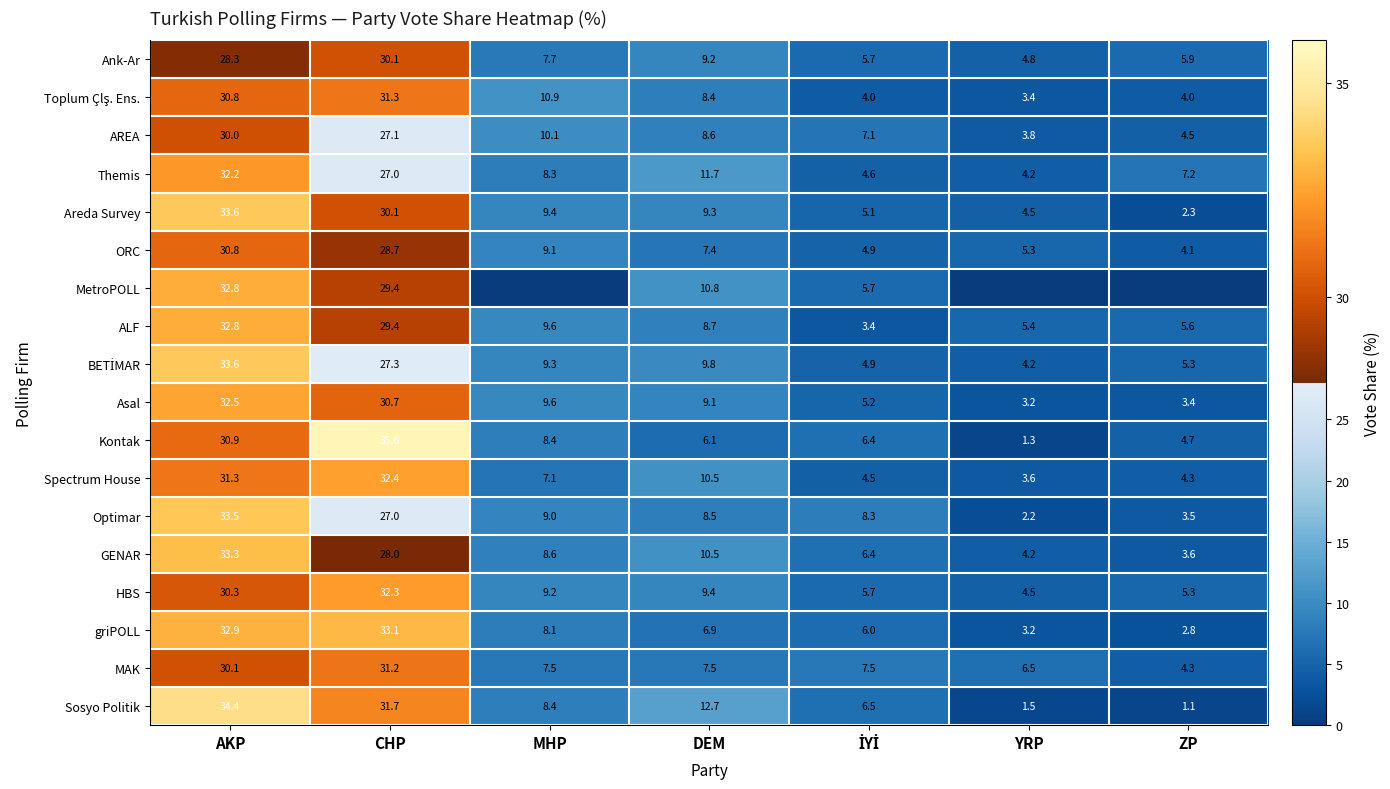

Which series changed the most between AKP and DEM?

griPOLL